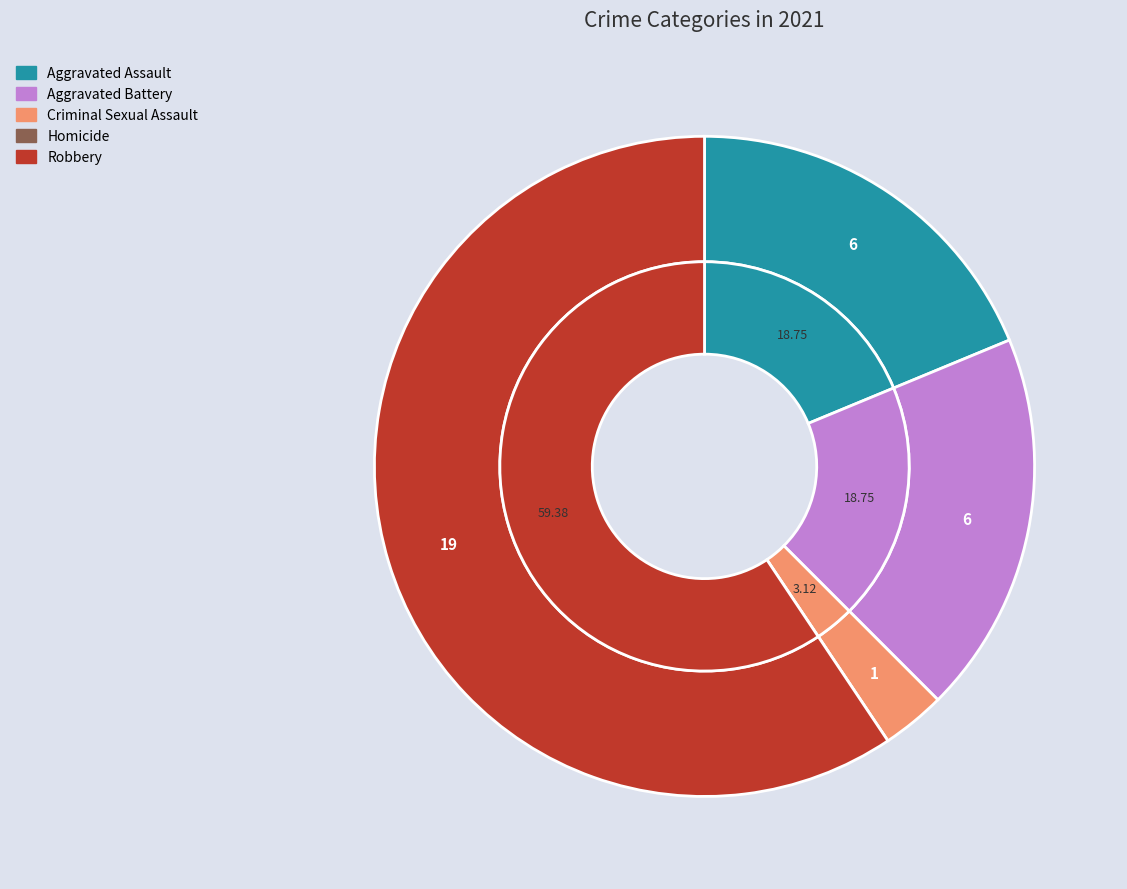

Is 4 the majority of the pie?

Yes